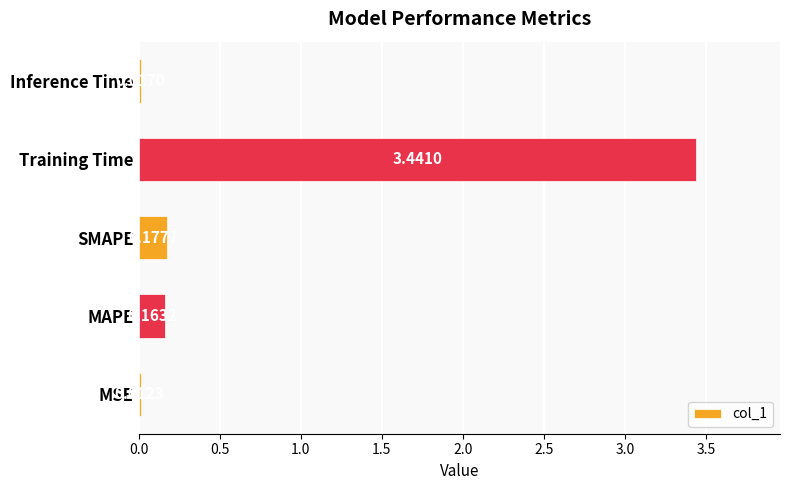

Count the number of categories in the chart.

5